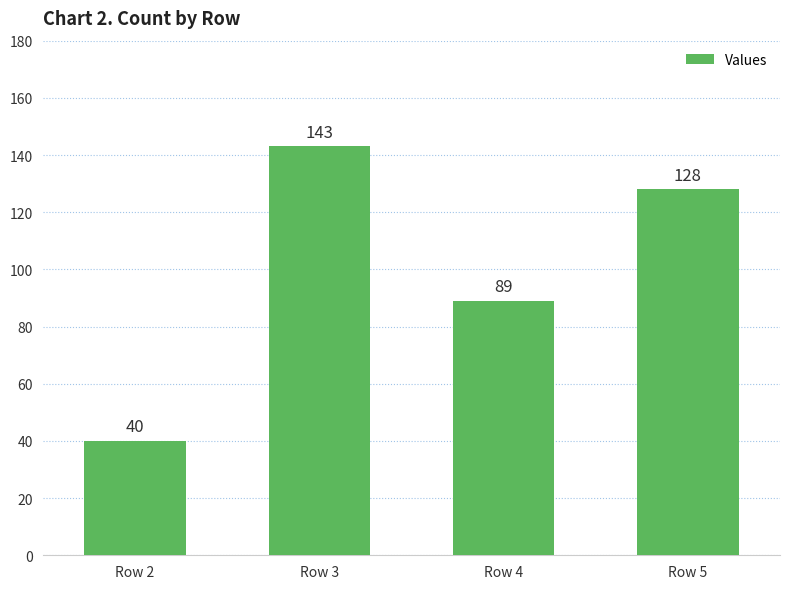

True or false: the data shows 188 at Row 3.

False